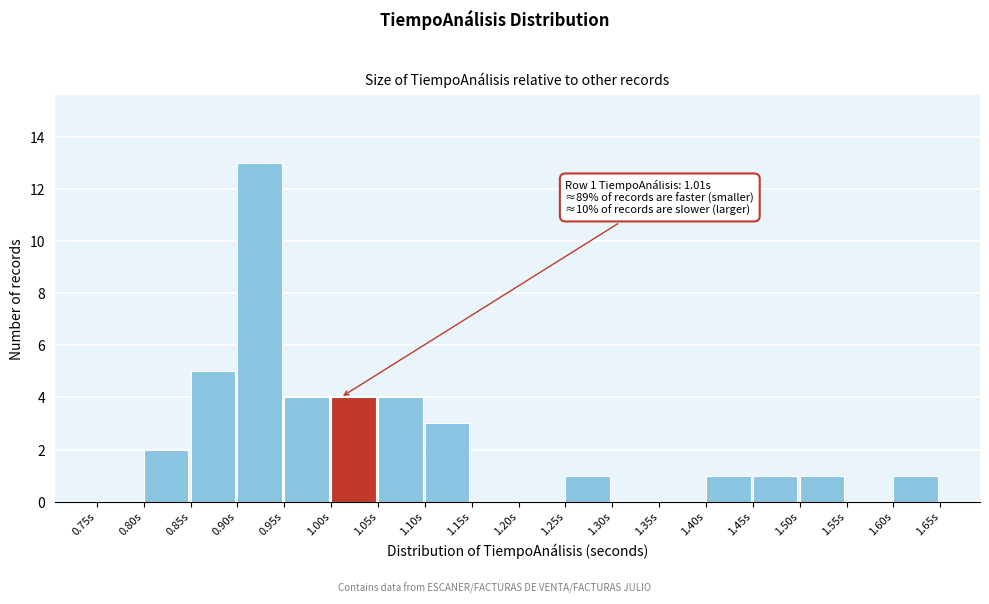

Which range on the x-axis has the tallest bar?

0.90 to 0.95